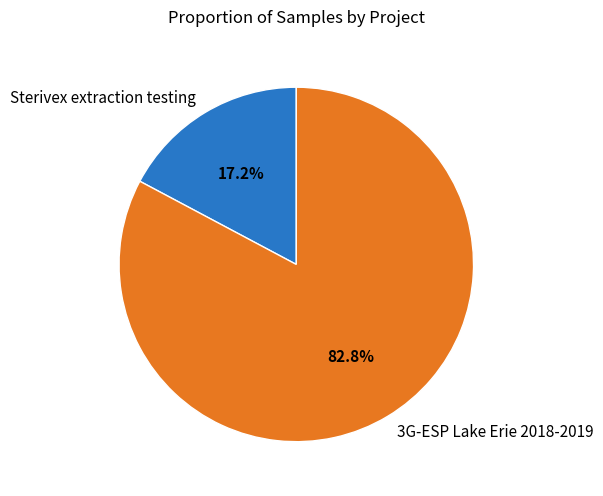

Rank the categories by value from highest to lowest.

3G-ESP Lake Erie 2018-2019, Sterivex extraction testing